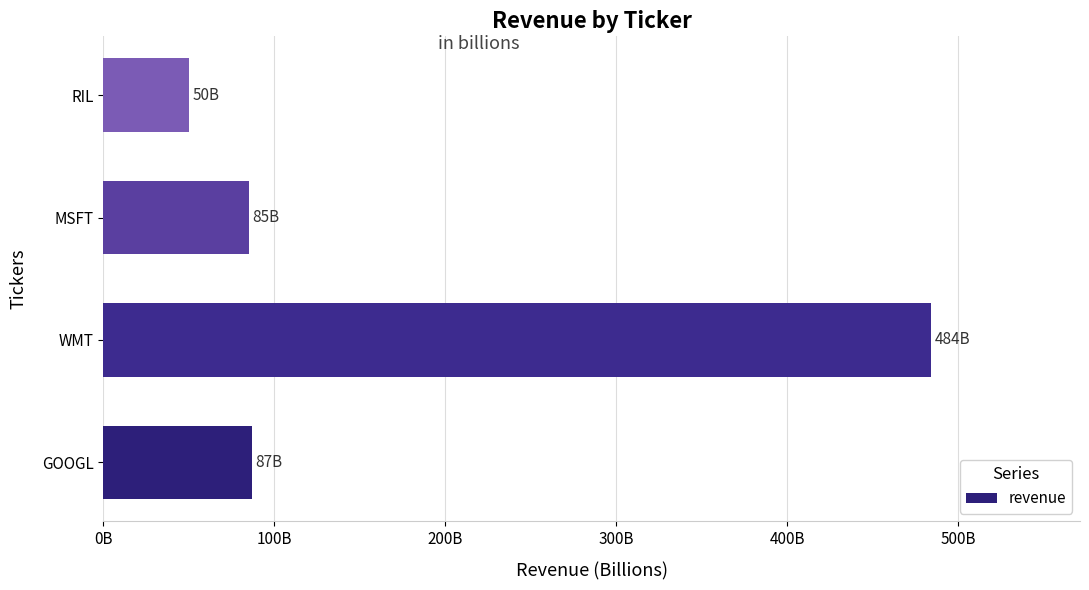

What is the average value?

176